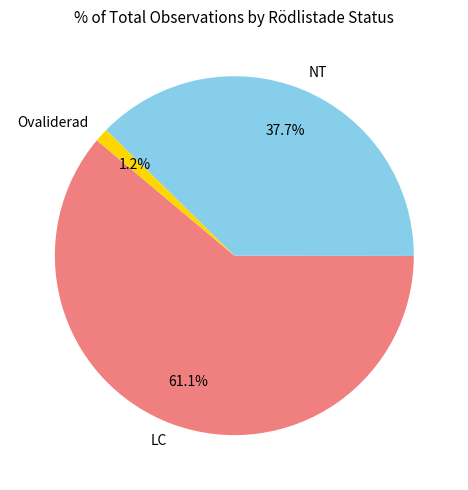

Which has a higher value, LC or NT?

LC